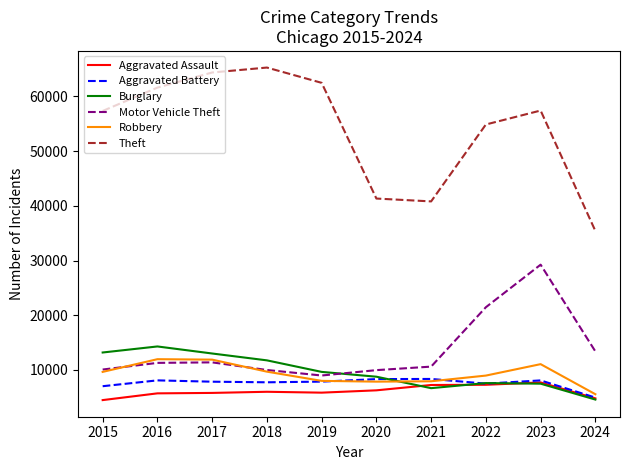

True or false: Motor Vehicle Theft and Aggravated Assault intersect in this chart.

False